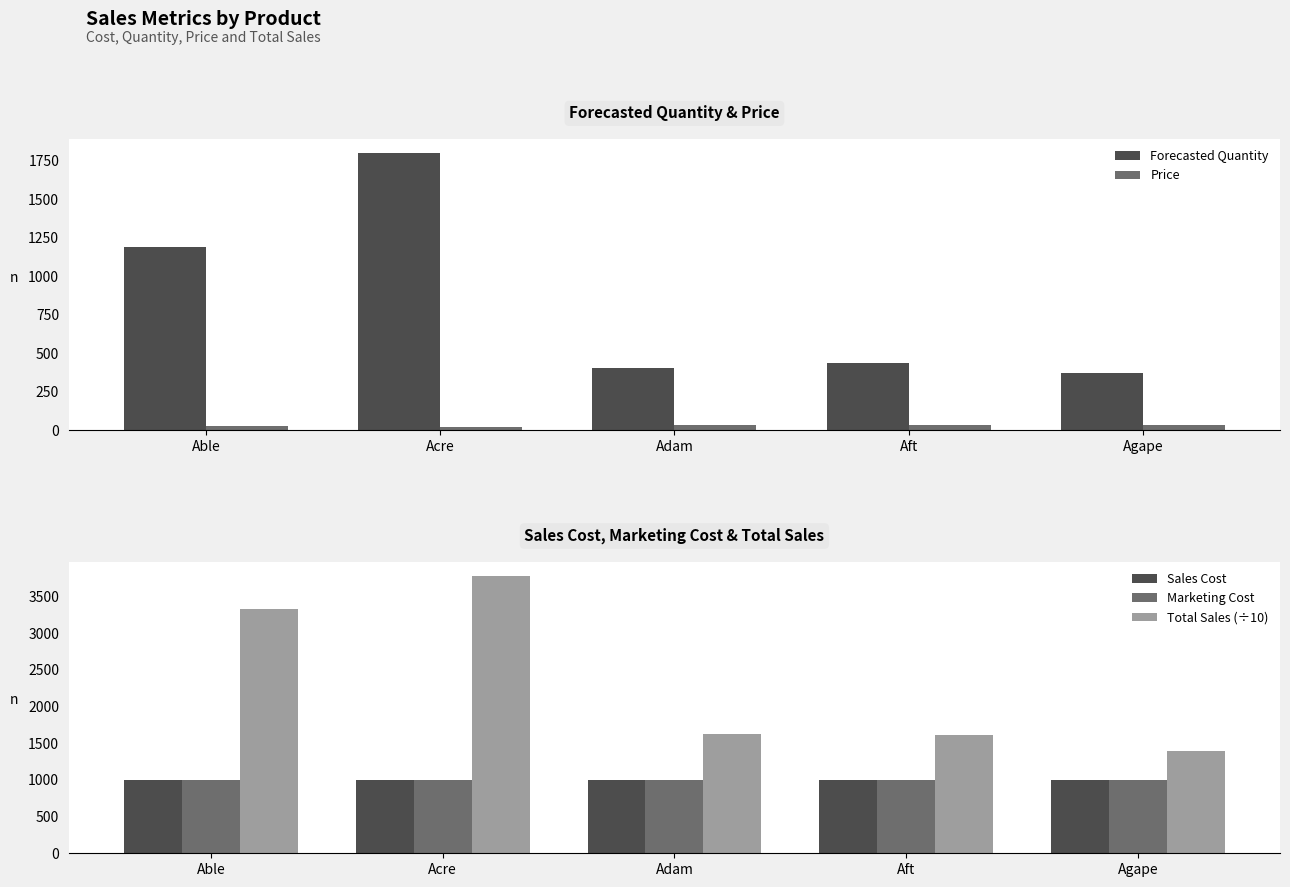

Is it true that Marketing Cost equals 1000.0 at Able?

True